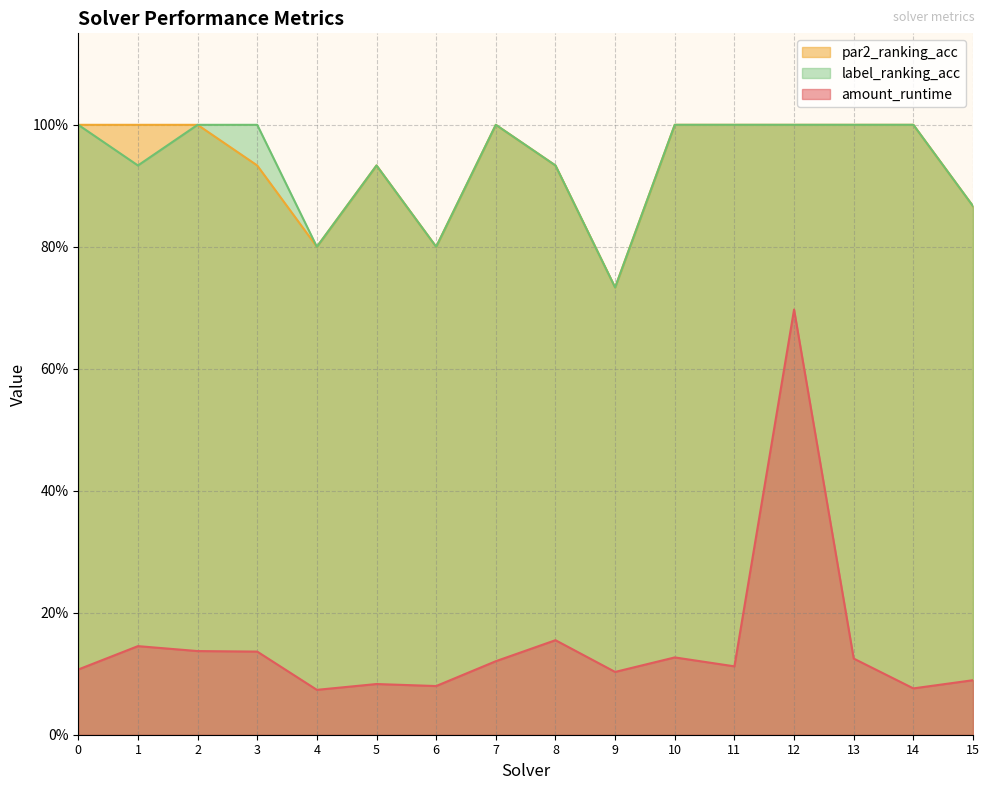

How many distinct data groups are displayed?

3